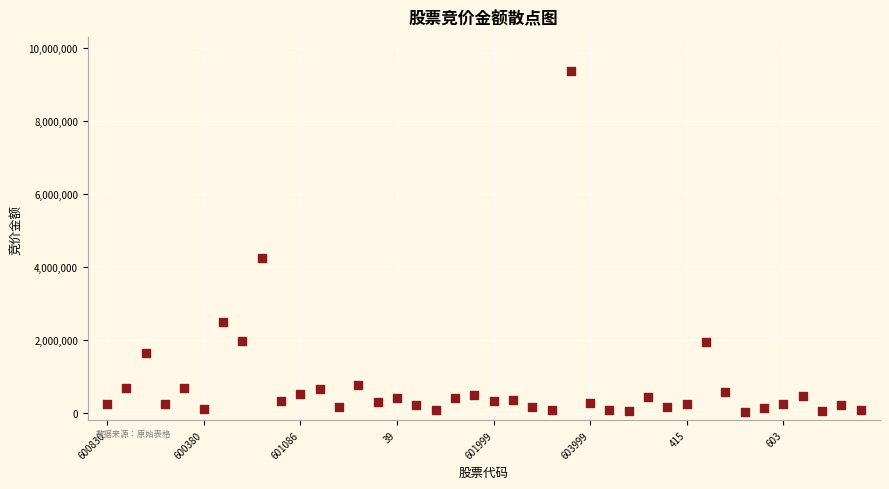

What Y value in the scatter plot is closest to 4698193?

4253040